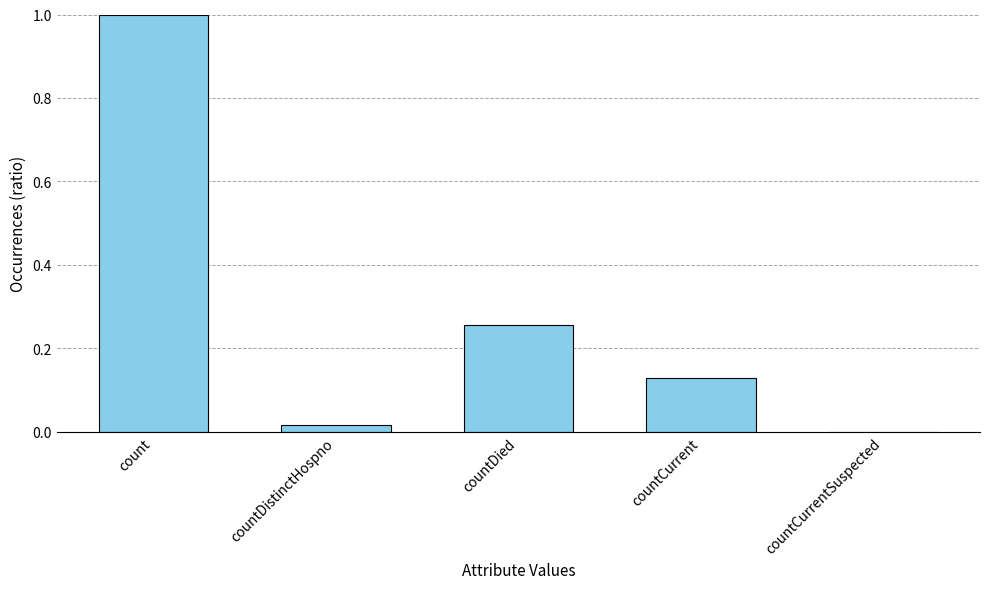

Are the bars horizontal?

No